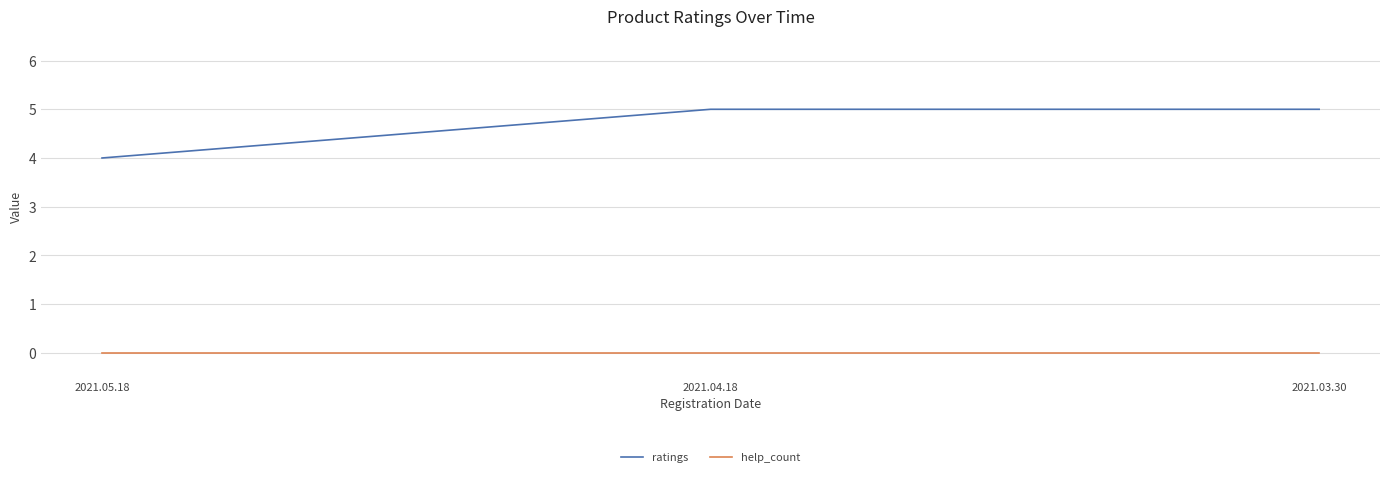

What is the total value across all series at 2021.05.18?

4